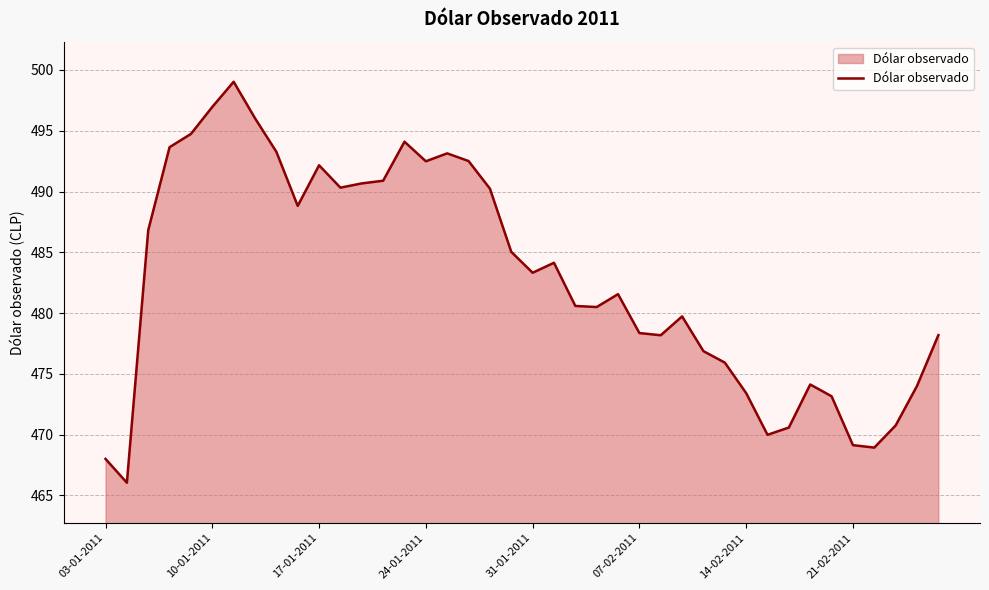

What is the maximum value shown in the chart?

499.0